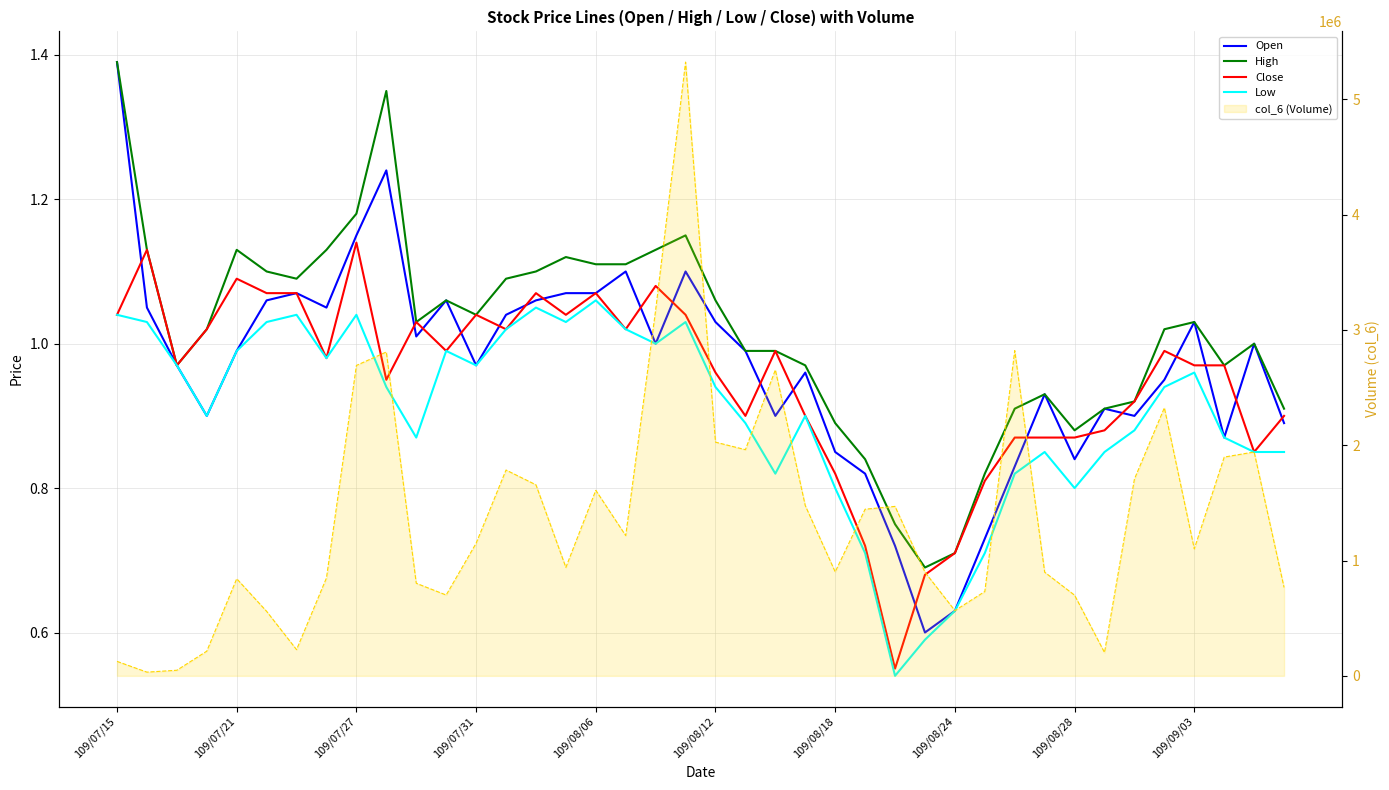

What is the label of the 16th point from the left?

15